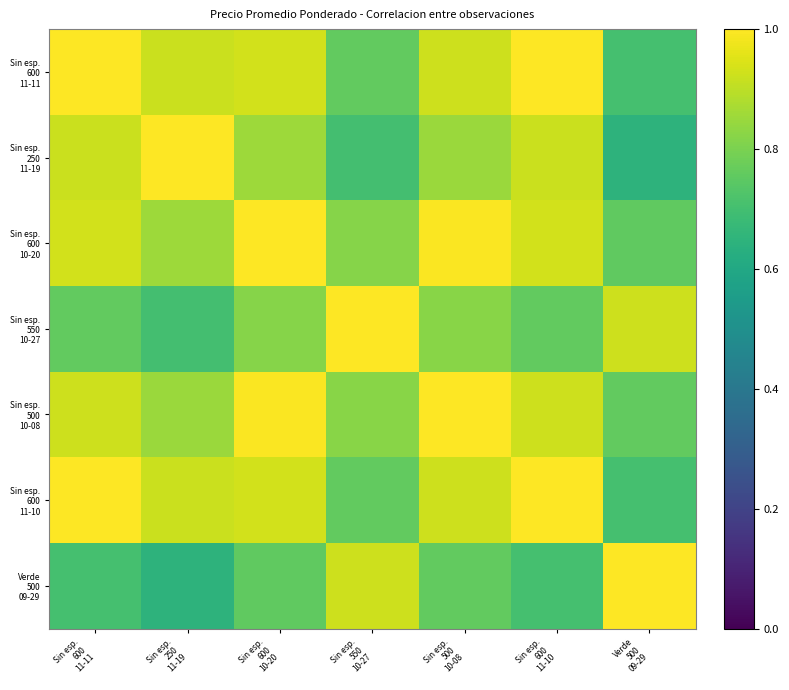

Count the number of data series in this chart.

7